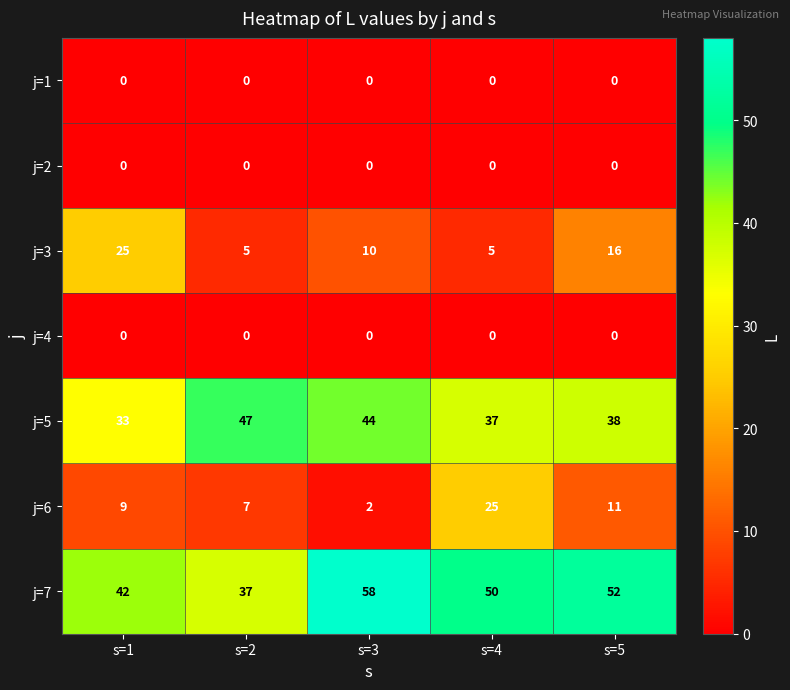

How many data points does each series have?

5